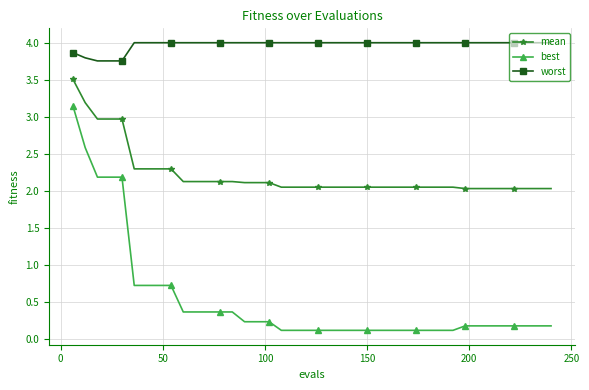

What is the difference between the maximum and minimum values in the best series?

3.0